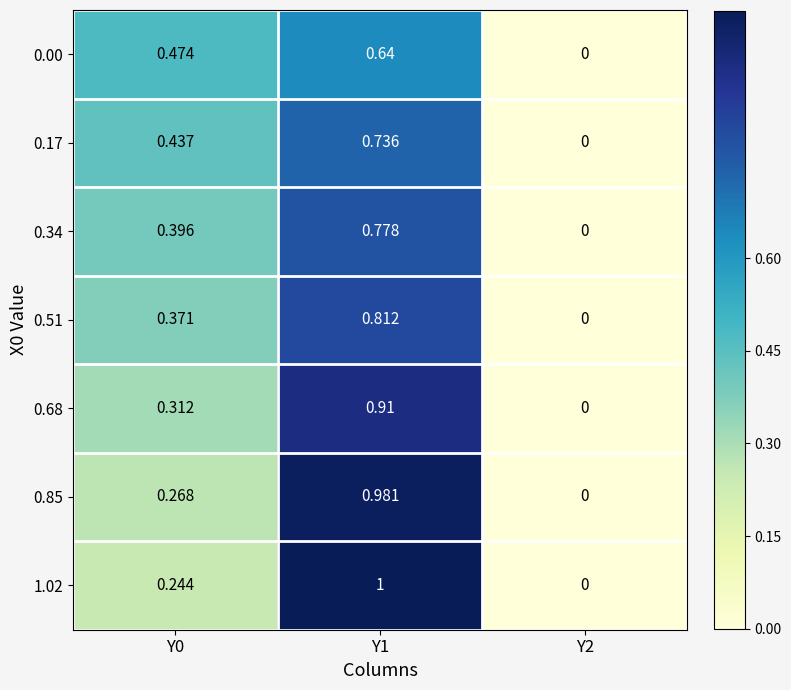

Is the value of 0.17 at Y2 greater than the value of 0.51 at Y0?

No